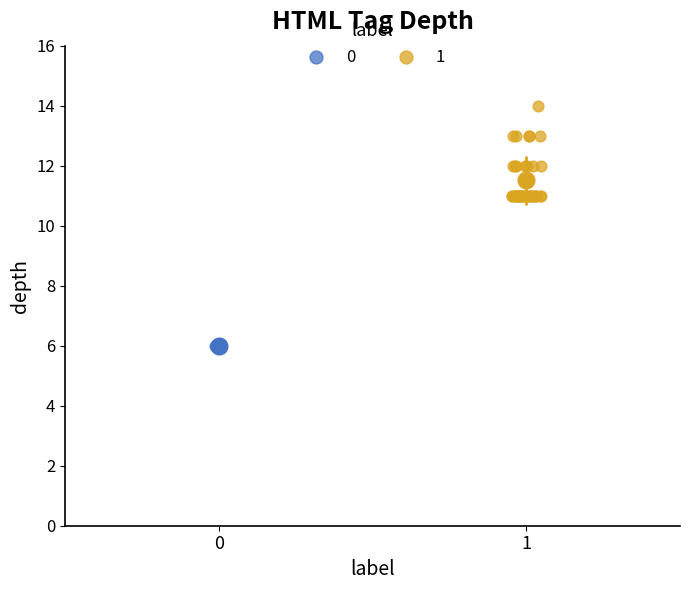

Which series contains the highest Y value?

1